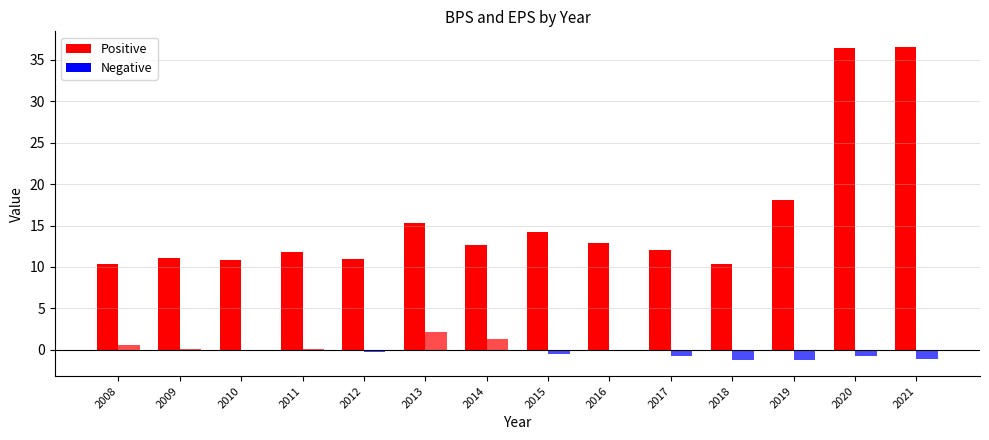

Rank the series by their average value, from lowest to highest.

EPS, BPS